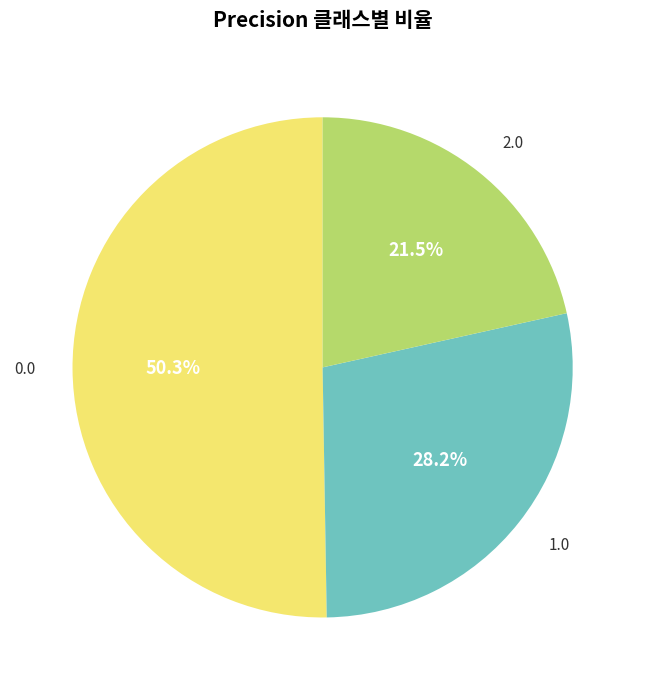

Rank the categories by value from lowest to highest.

2.0, 1.0, 0.0